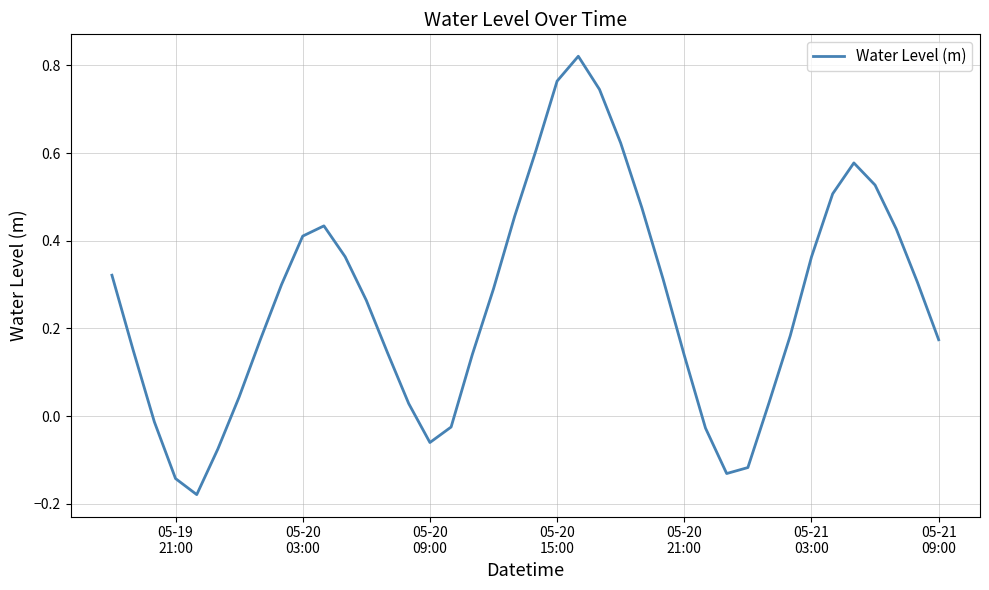

What is the difference between the maximum and minimum values?

1.0